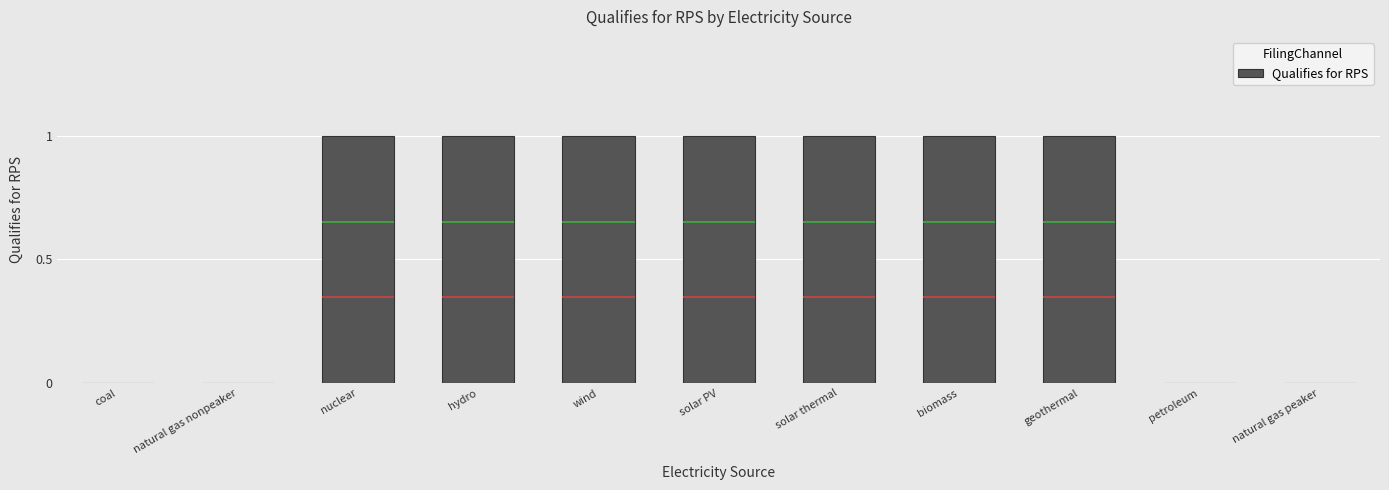

True or false: the data shows 1 at nuclear.

True